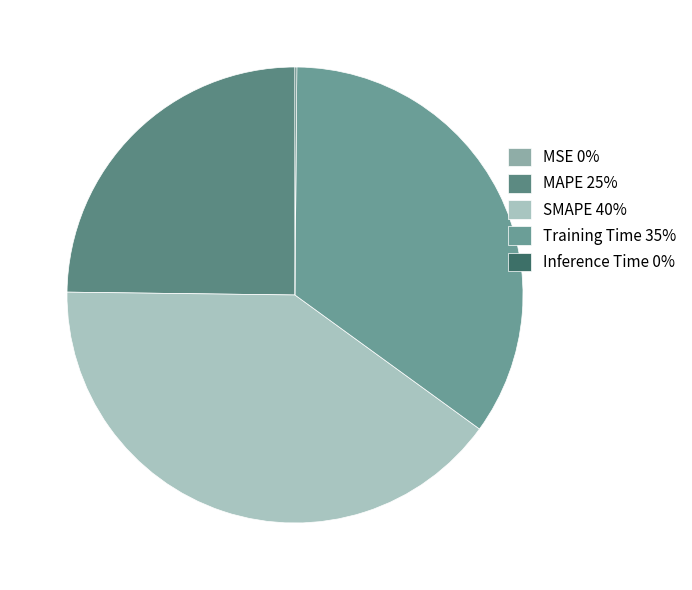

The SMAPE slice represents 40% of the pie. True or false?

True